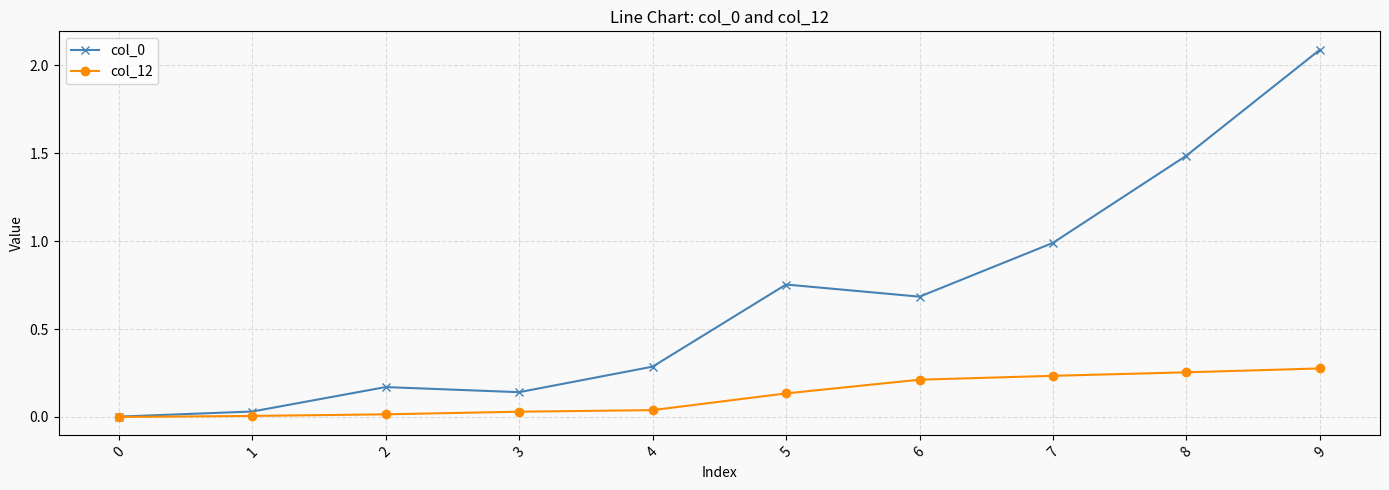

True or false: col_0 has more than 2 points higher than both neighbors.

False